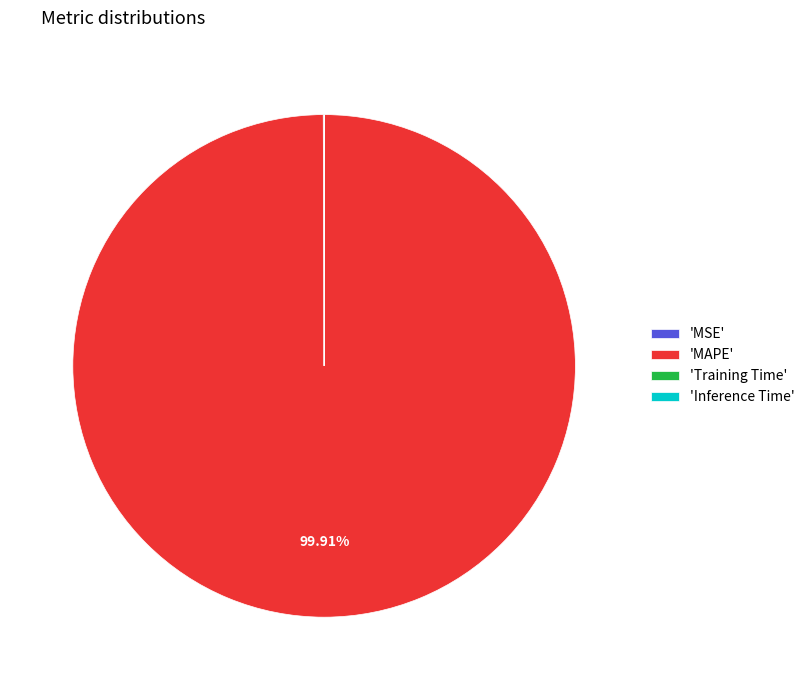

Which category has the biggest portion of the pie?

'MAPE'